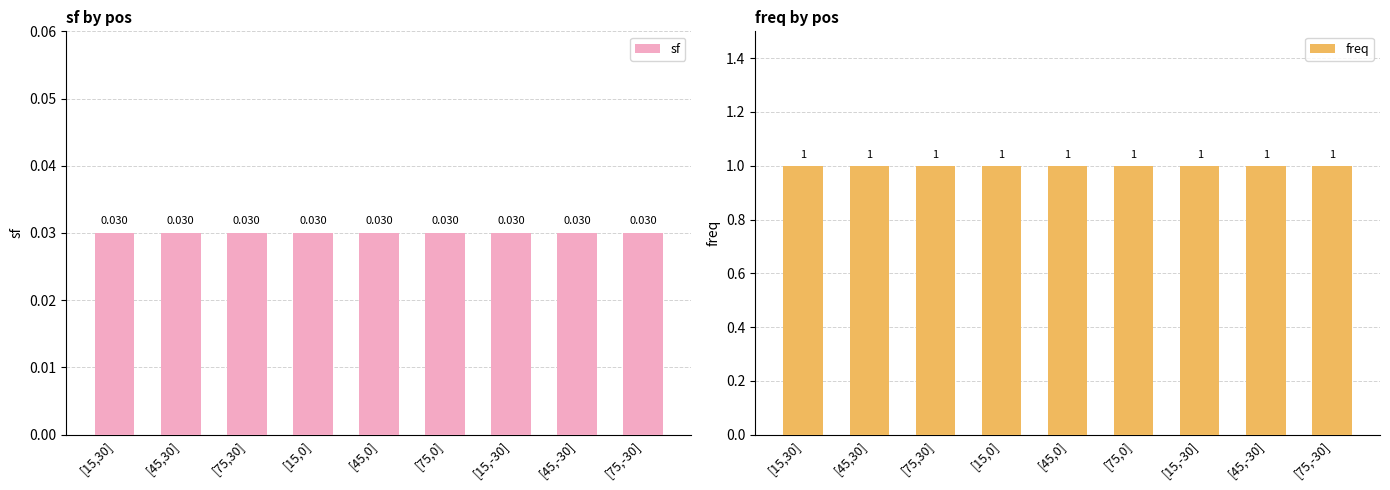

What is the label of the 4th bar from the right?

[75,0]